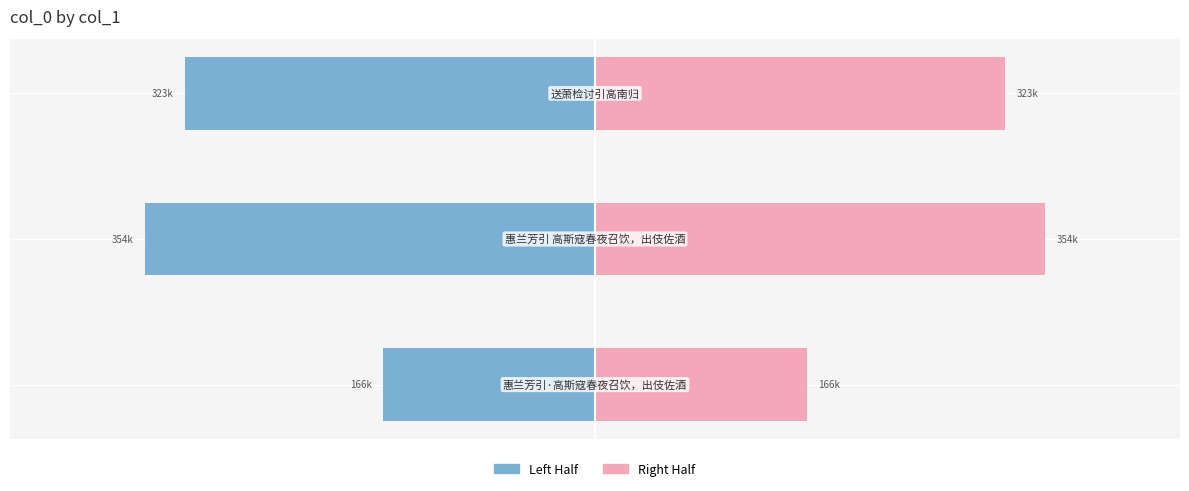

What is the difference between the maximum and minimum values in the col_0 (right half) series?

187601.5